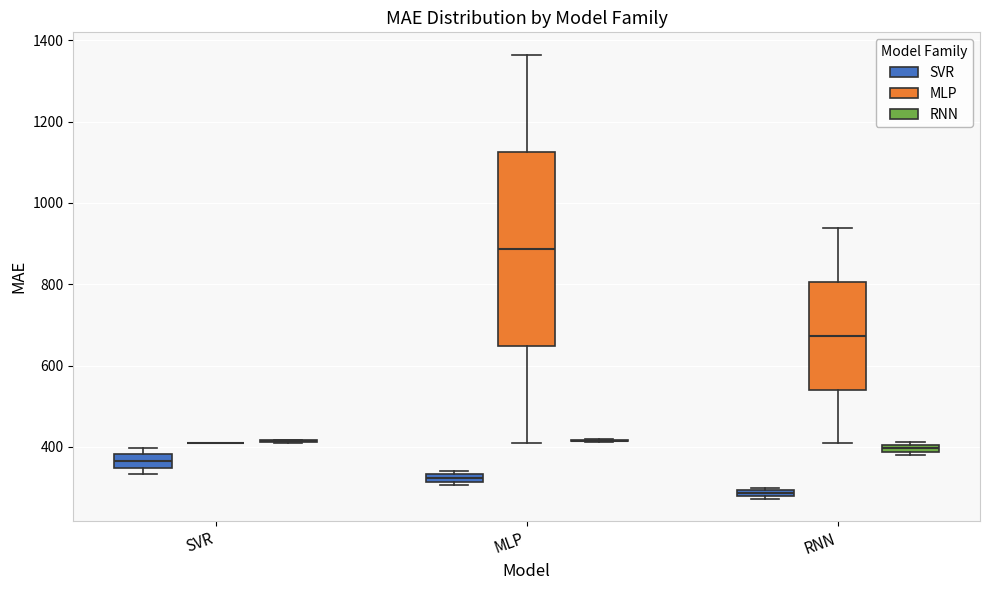

Where is the lower edge of the box for RNN (SVR) on the y-axis? The values are not printed on the chart, so give them approximately, as read against the axis.

280